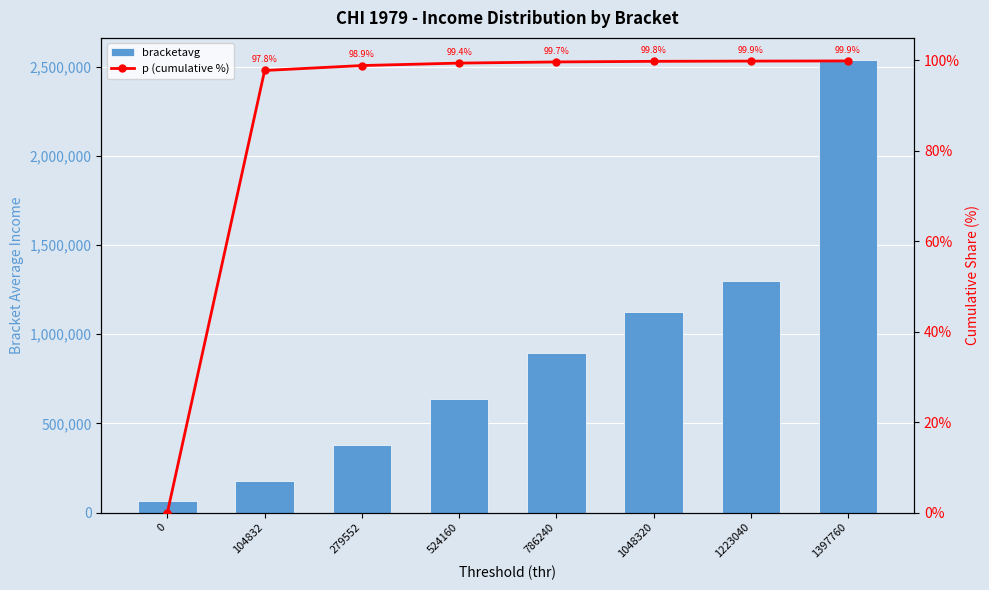

Reading right to left, extract all data points from this chart.

bracketavg: 1397760=2536411.2	1223040=1300667.9	1048320=1124455.0	786240=897820.4	524160=634461.8	279552=380319.5	104832=175328.4	0=65324.6
p (cumulative %): 1397760=99.9	1223040=99.9	1048320=99.8	786240=99.7	524160=99.4	279552=98.9	104832=97.8	0=0.0